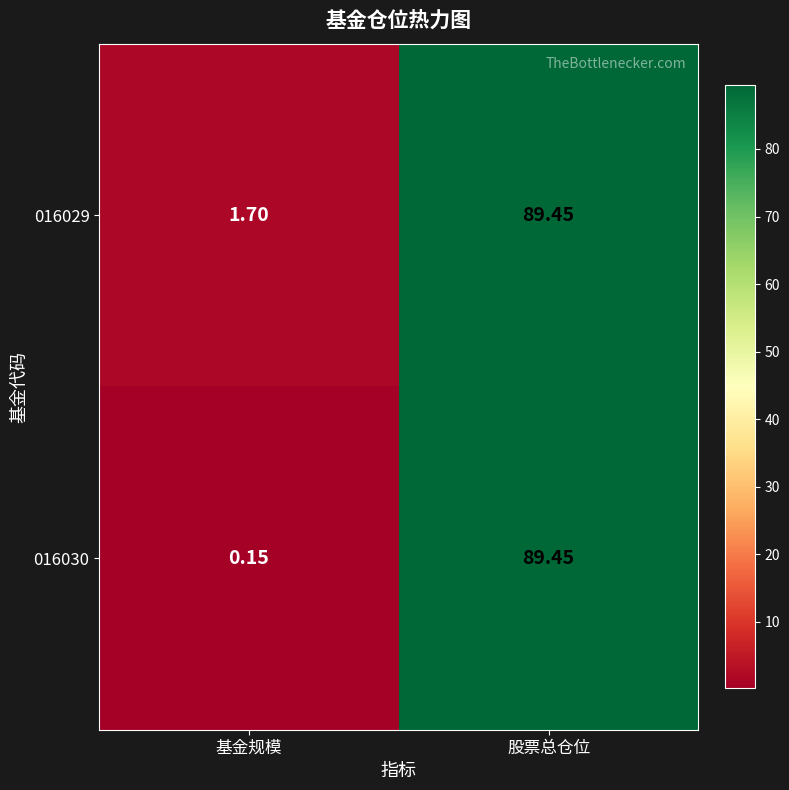

Where does the 016030 series first go above 89?

股票总仓位